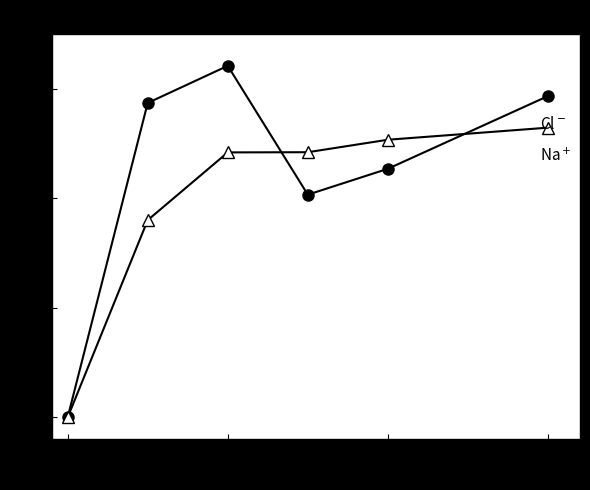

What is the maximum value shown in the chart?

32.1